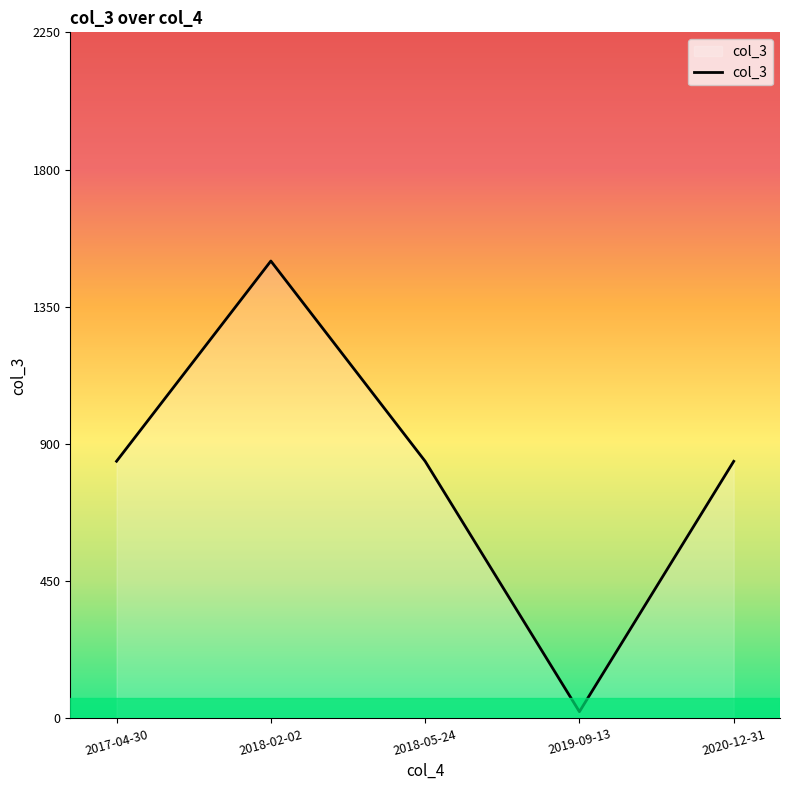

Read the value at 2020-12-31.

843.1